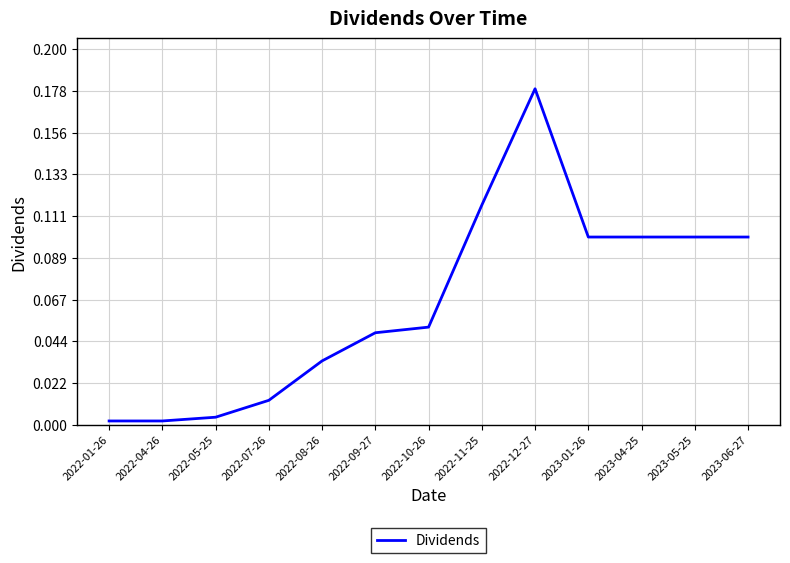

True or false: there are more than 2 points higher than both neighbors.

False